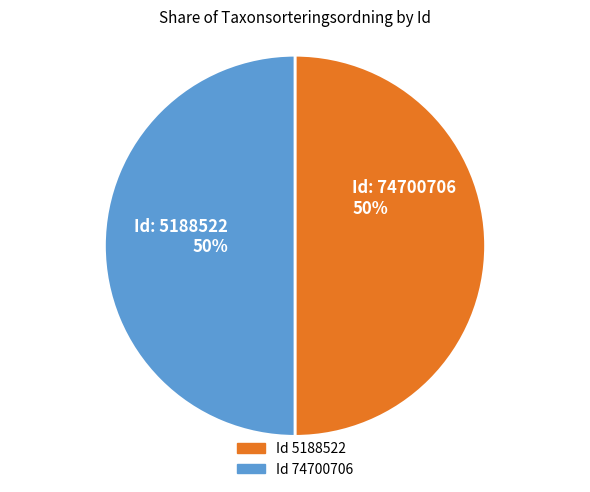

To the nearest percent, what is the average slice percentage?

50%